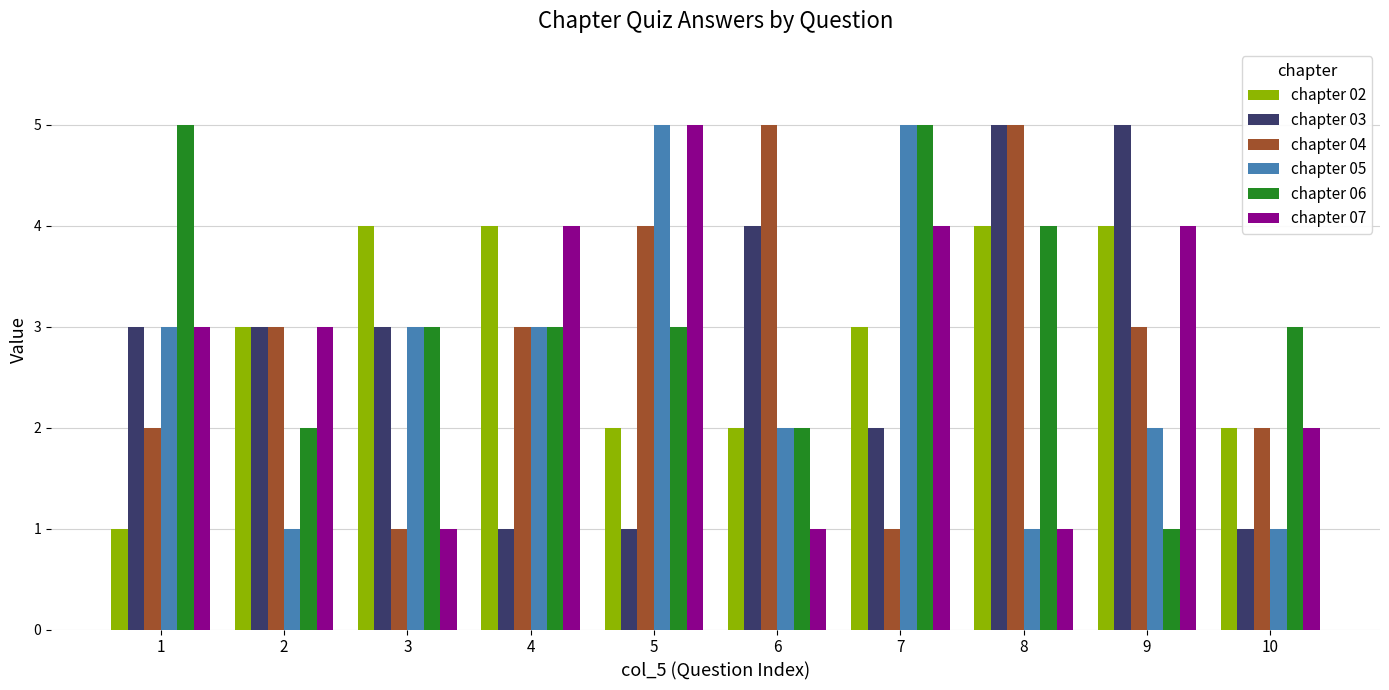

The value of chapter 07 at 7 is 4. True or false?

True